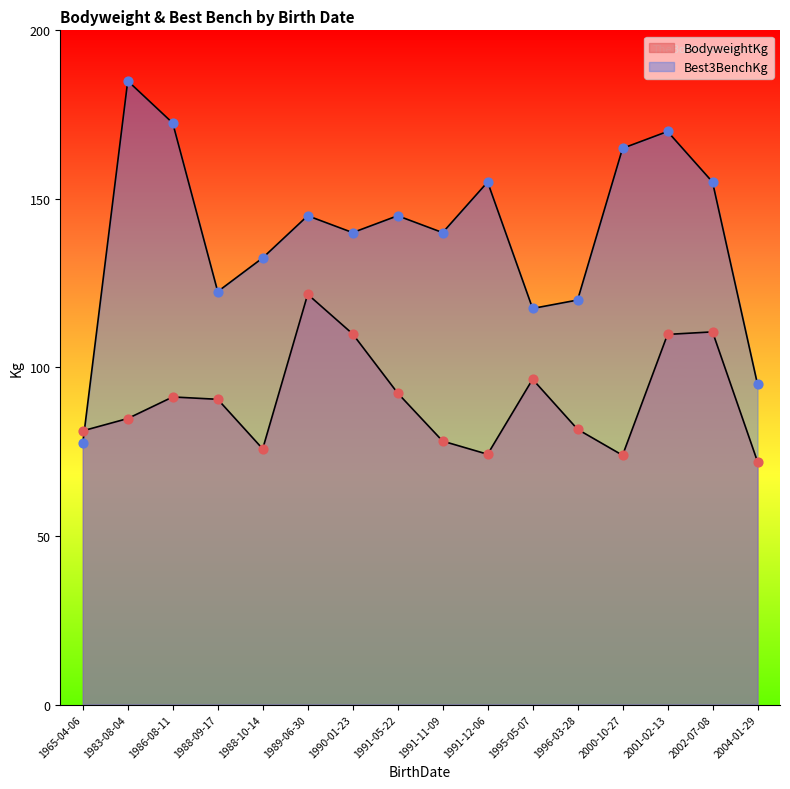

Which series has the largest Y range (max minus min)?

Best3BenchKg